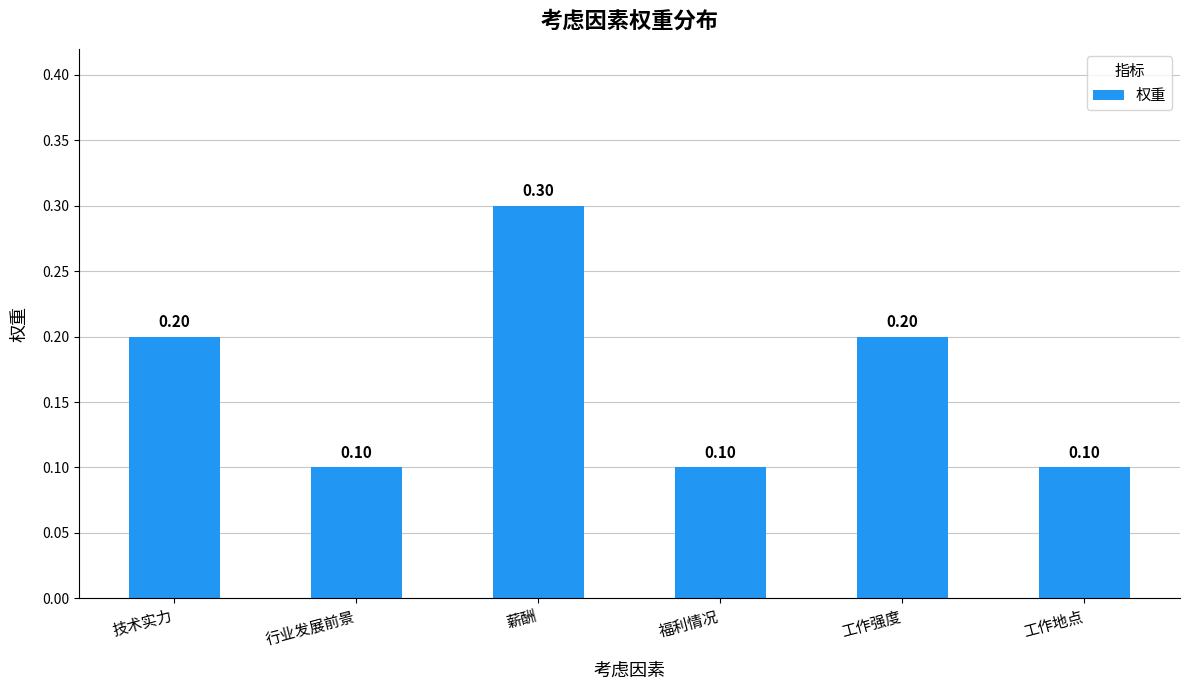

What is the value of the 5th bar from the left?

0.2